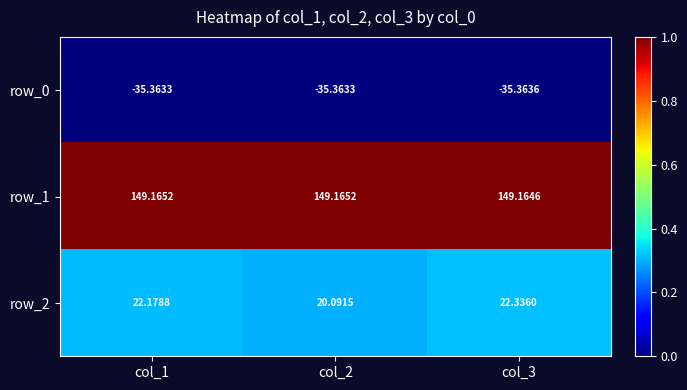

Which series has the largest range (max minus min)?

row_2